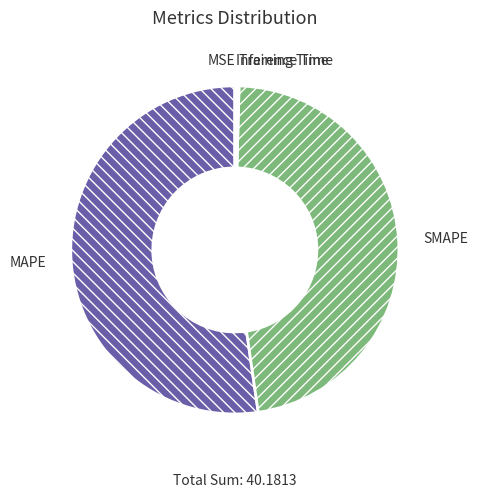

Is there any slice that represents more than half of the pie?

Yes